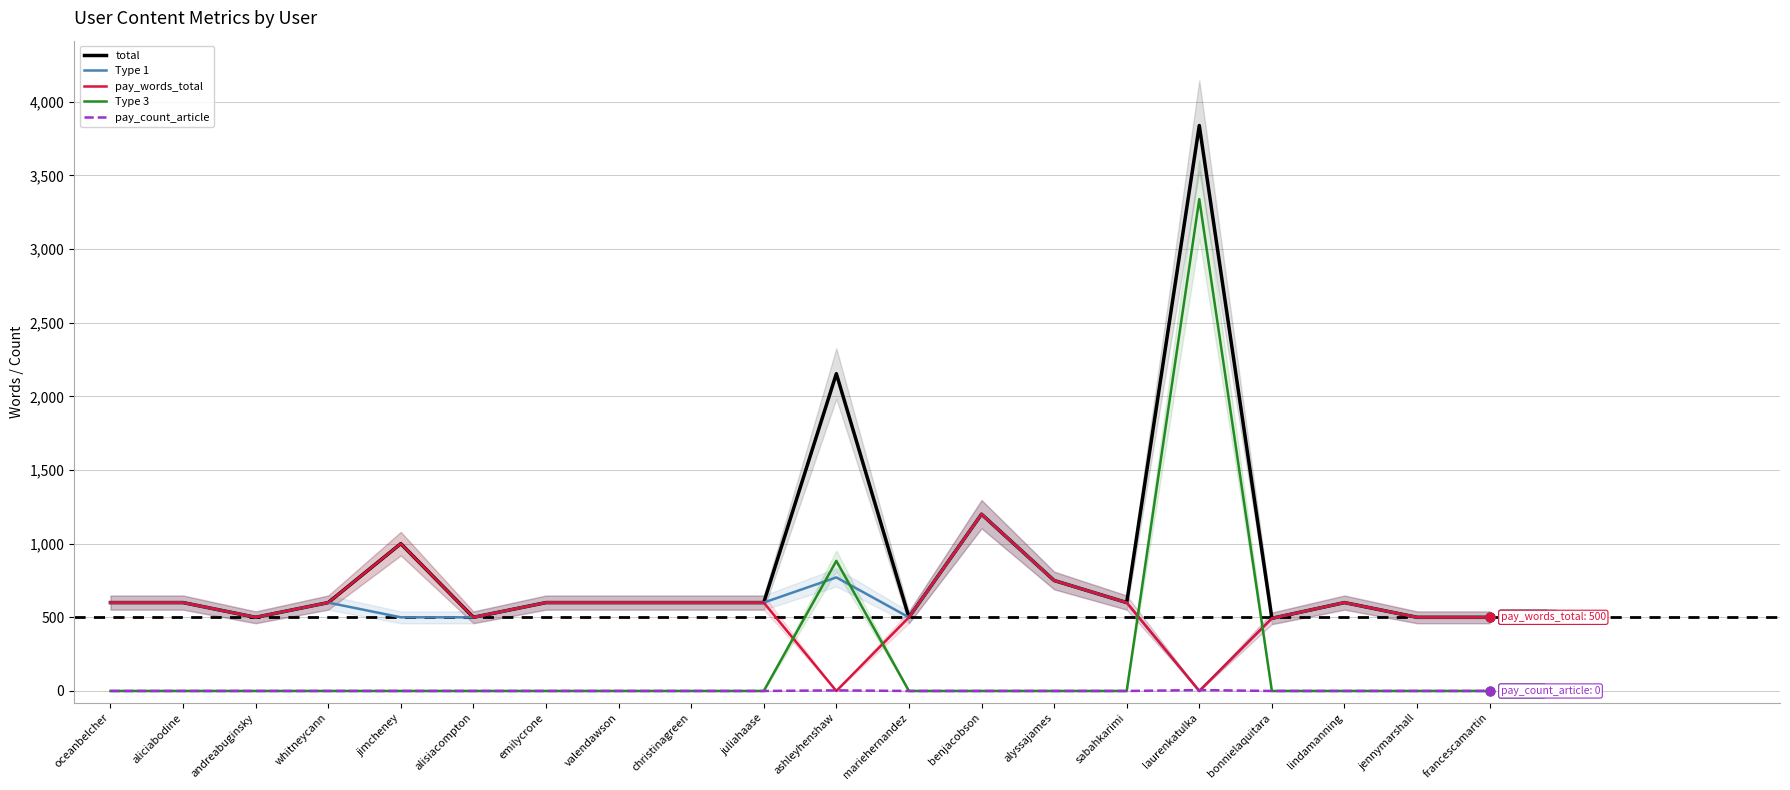

Which series reaches the minimum Y coordinate?

Type 1